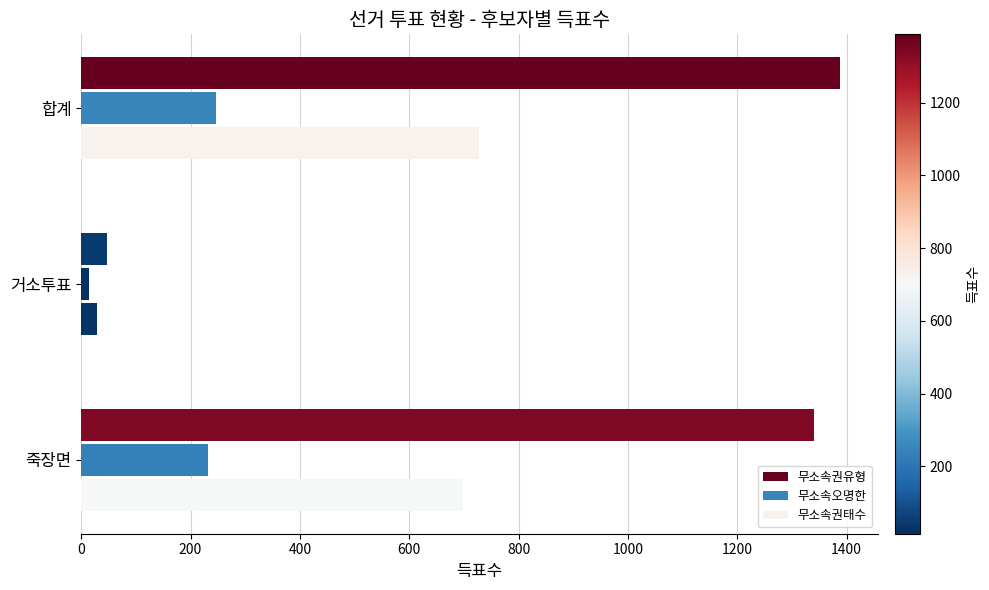

True or false: 무소속권태수 has a value of 727 at 합계.

True